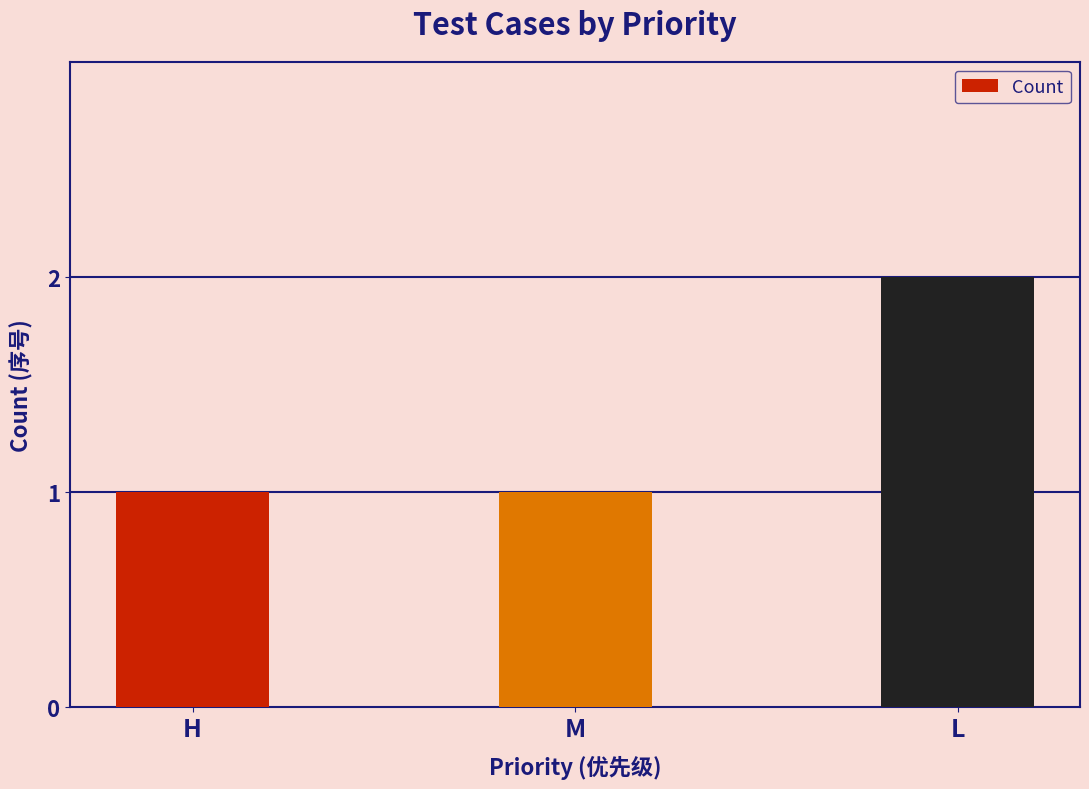

What is the maximum value shown in the chart?

2